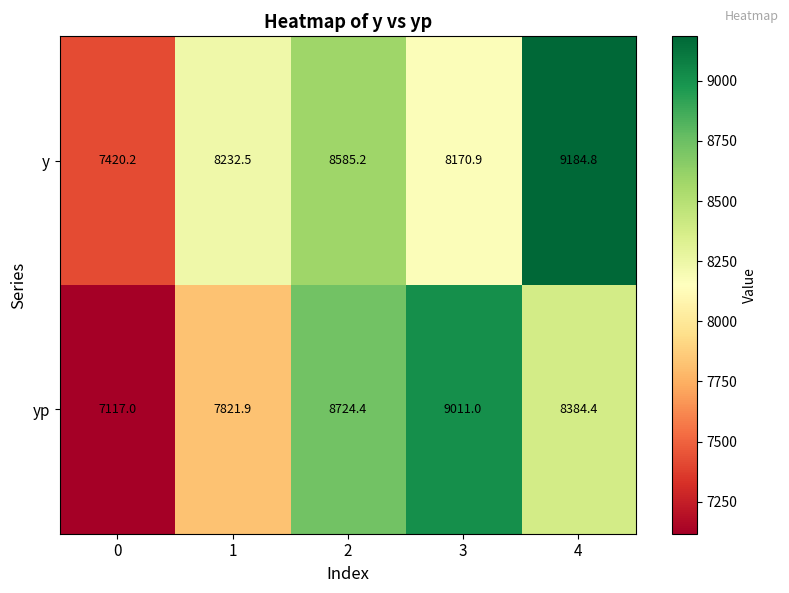

Read the y value at 0.

7420.2